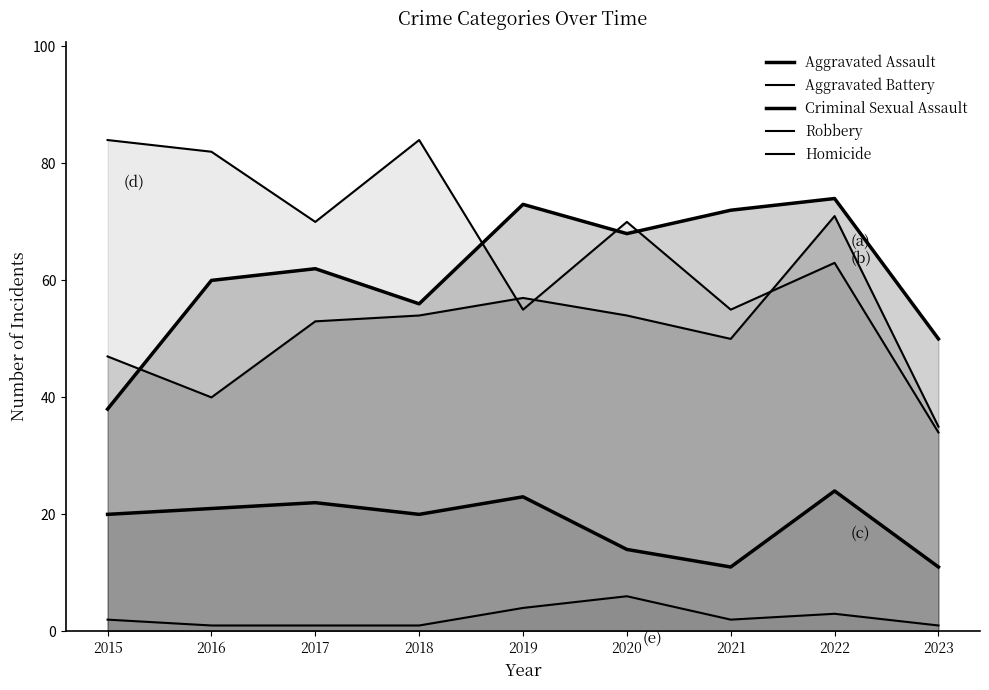

Which series changed the most between 2020 and 2022?

Aggravated Battery